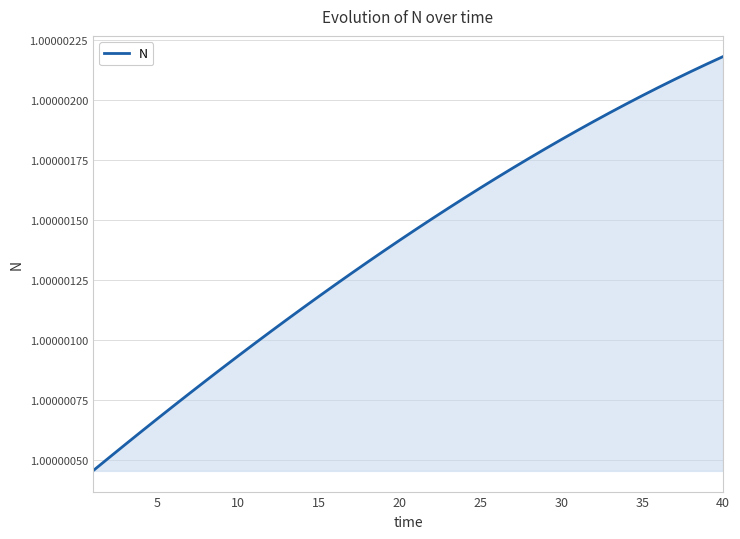

What is the average value?

1.0